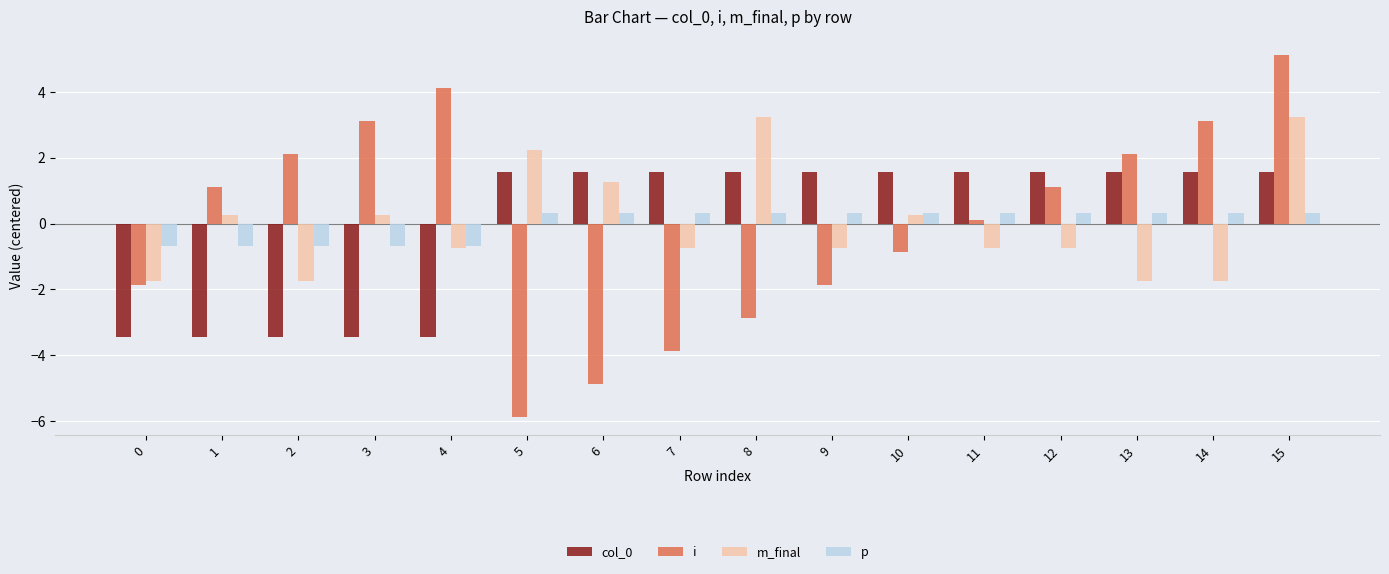

Count the number of categories in the chart.

16